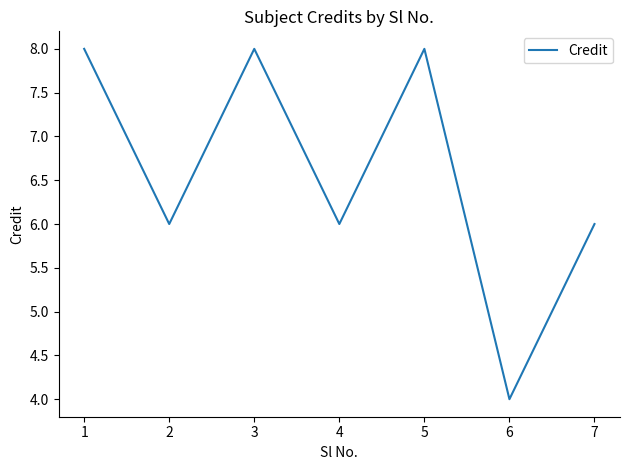

How many values are between 6 and 8?

6